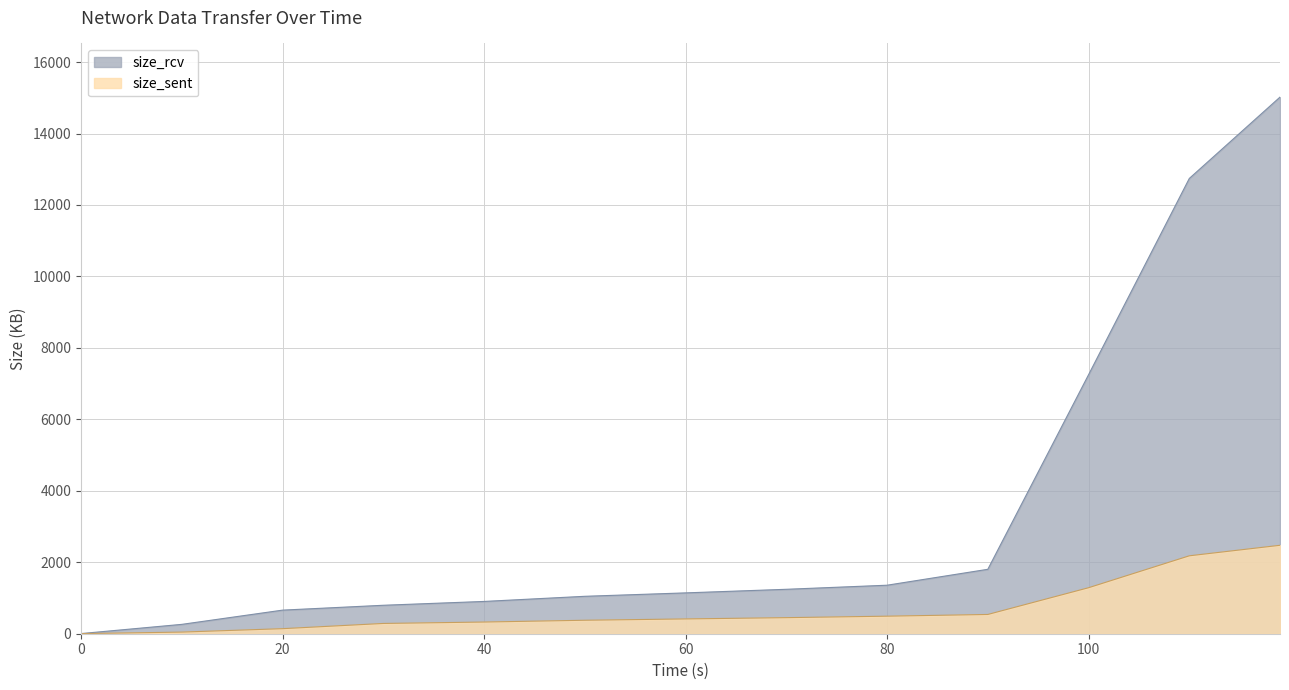

True or false: size_sent and size_rcv intersect in this chart.

False